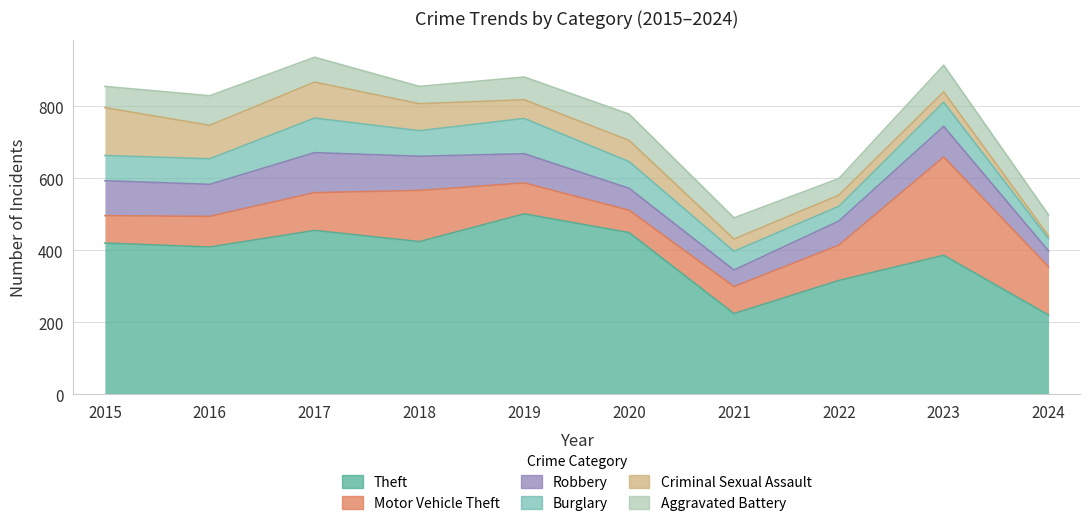

At 2020, list the series in order from smallest to largest.

Criminal Sexual Assault, Robbery, Motor Vehicle Theft, Aggravated Battery, Burglary, Theft